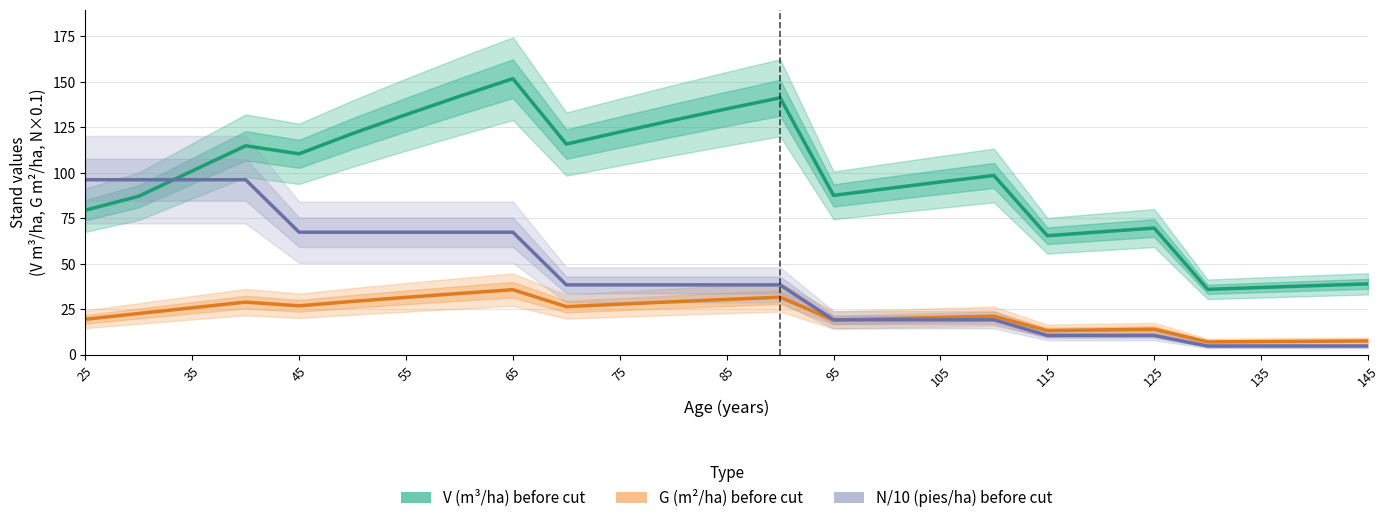

What is the value of the V (m³/ha) before cut point at the 21st from the left?

69.6